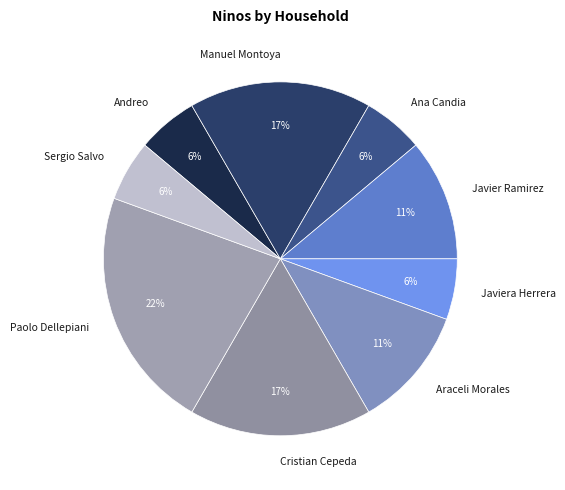

How many slices are in this pie chart?

9